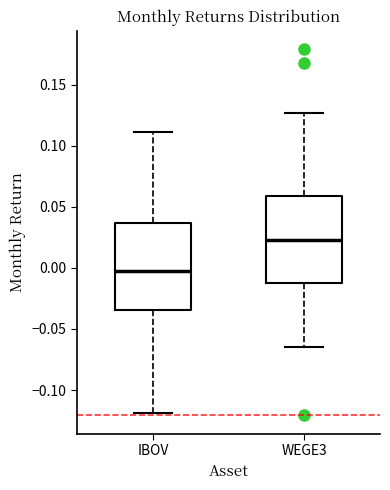

Reading left to right, read every box against the y-axis: the position of its median line, the range the box covers, and the ends of its whiskers. The values are not printed on the chart, so give them approximately, as read against the axis.

IBOV: median 0.000, box -0.035 to 0.035, whiskers -0.120 to 0.110
WEGE3: median 0.025, box -0.010 to 0.060, whiskers -0.065 to 0.125